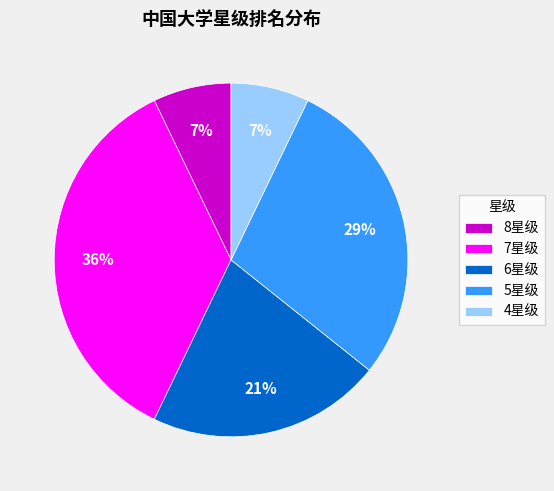

Approximately how many times larger is the value at 5星级 compared to 7星级?

0.8